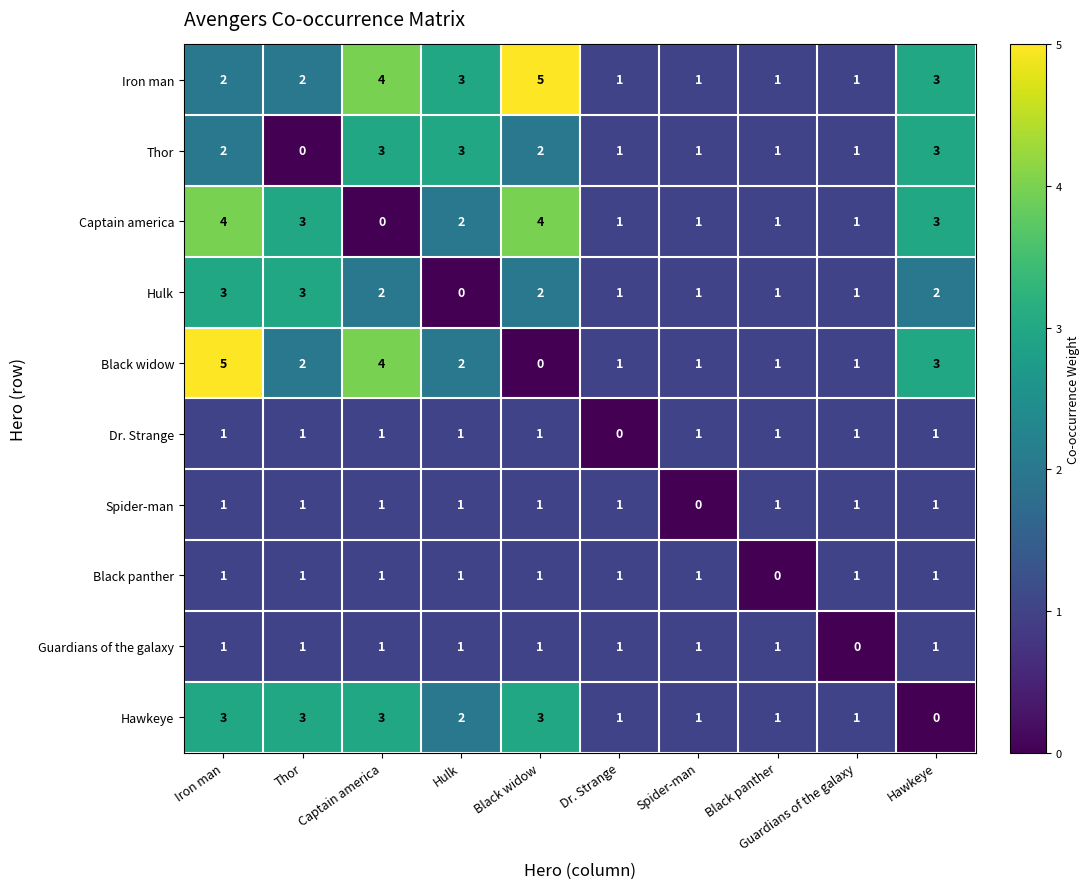

How many Guardians of the galaxy values are between 1 and 2?

9